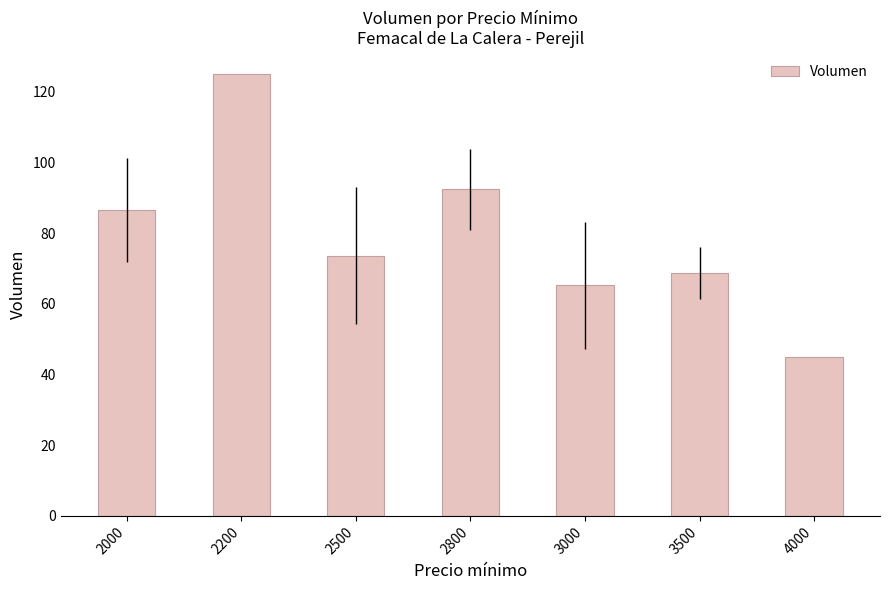

Approximately how many times larger is the value at 3500 compared to 2200?

0.5